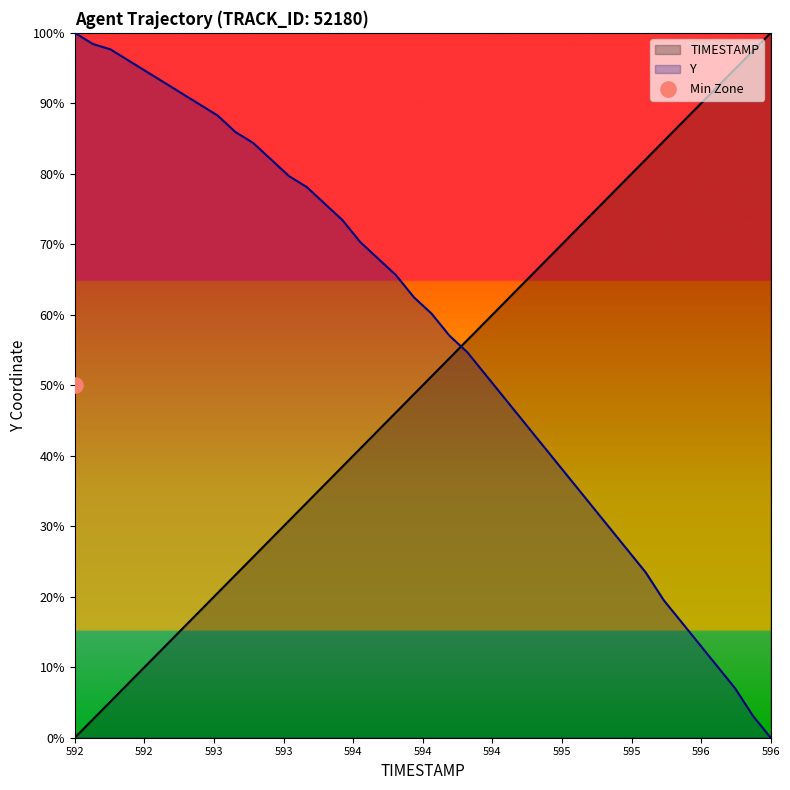

Which series has the widest spread of Y values?

TIMESTAMP